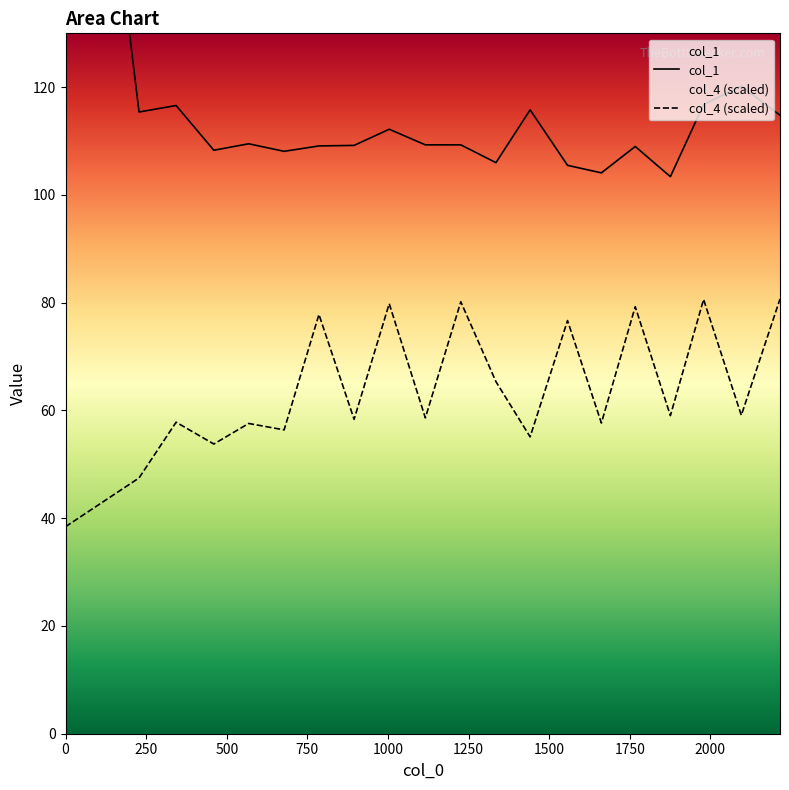

The value of col_4 at 250 is 47.5. True or false?

True